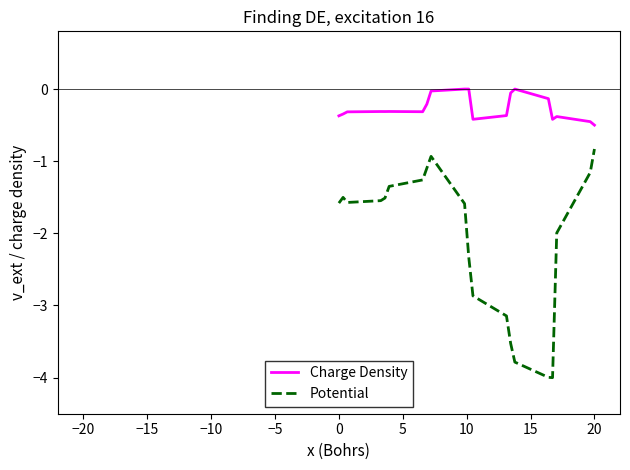

What is the minimum value for Charge Density?

-0.5